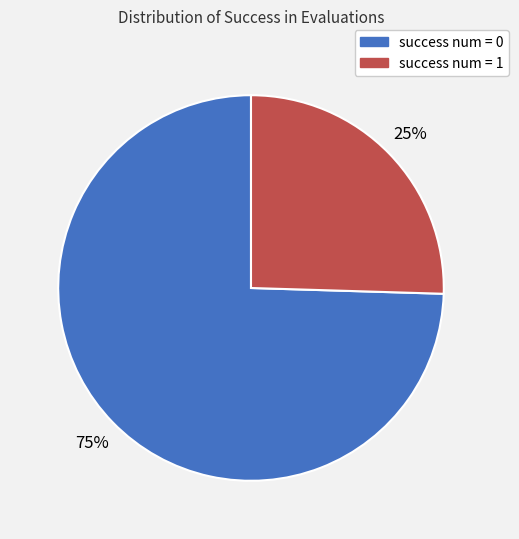

To the nearest percent, what percentage of the pie is success num = 0?

75%